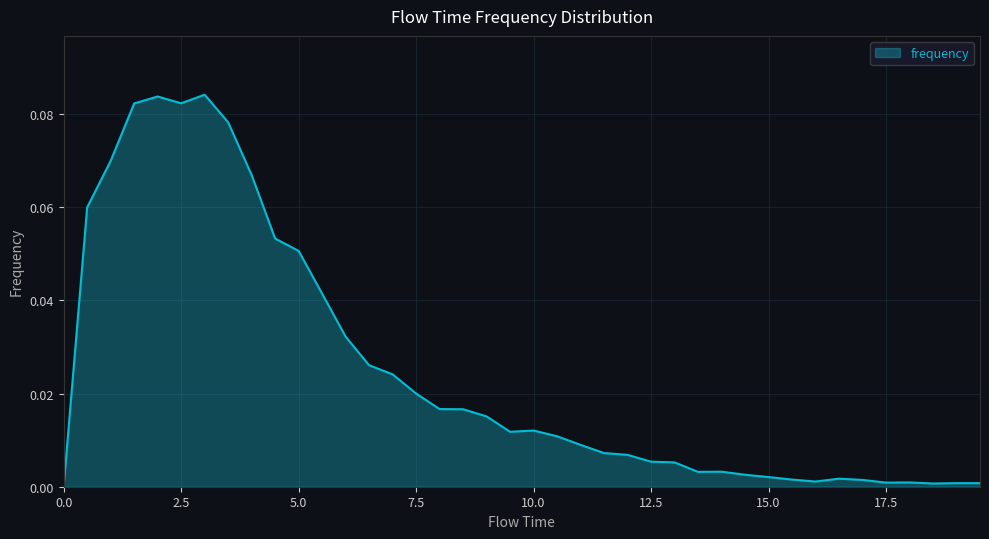

Reading right to left, transcribe all the data shown in this chart.

0.0	0.0	0.0	0.0	0.0	0.0	0.0	0.0	0.0	0.0	0.0	0.0	0.0	0.0	0.0	0.0	0.0	0.0	0.0	0.0	0.0	0.0	0.0	0.0	0.0	0.0	0.0	0.0	0.0	0.1	0.1	0.1	0.1	0.1	0.1	0.1	0.1	0.1	0.1	0.0